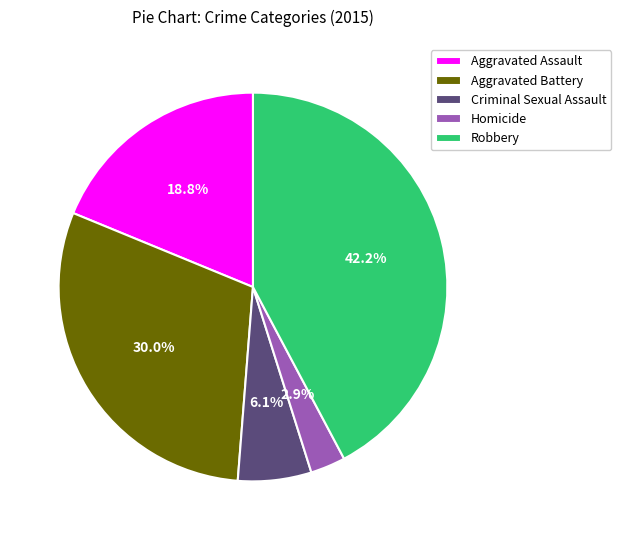

Rank the categories by value from highest to lowest.

Robbery, Aggravated Battery, Aggravated Assault, Criminal Sexual Assault, Homicide